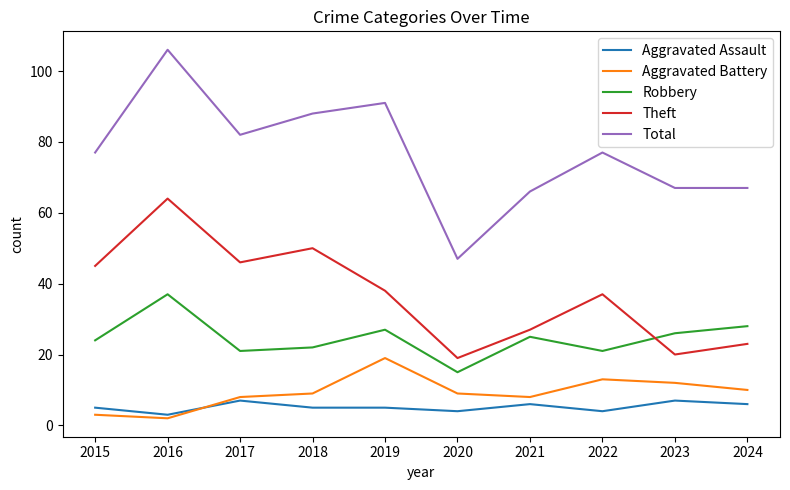

What is the approximate value of Aggravated Assault at 2019?

5